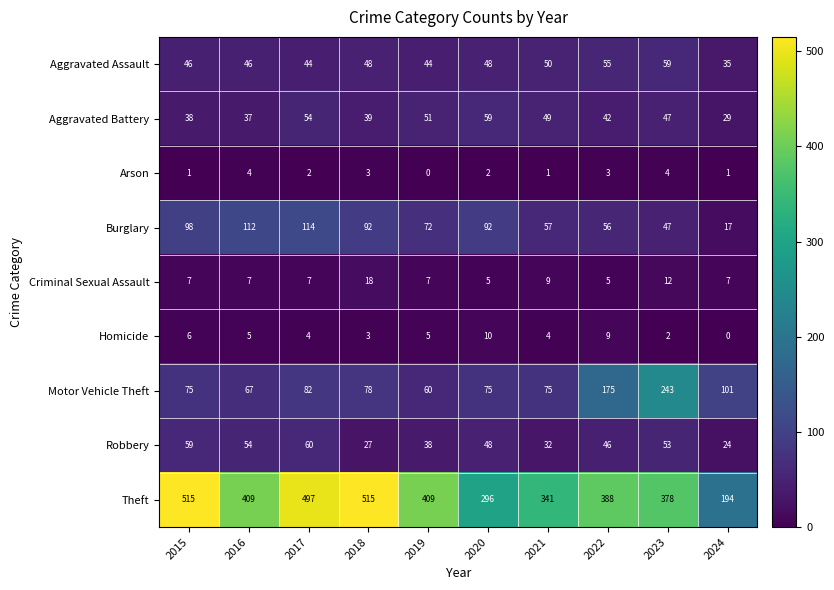

What is the sum of the Aggravated Battery values at 2018 and 2016?

76